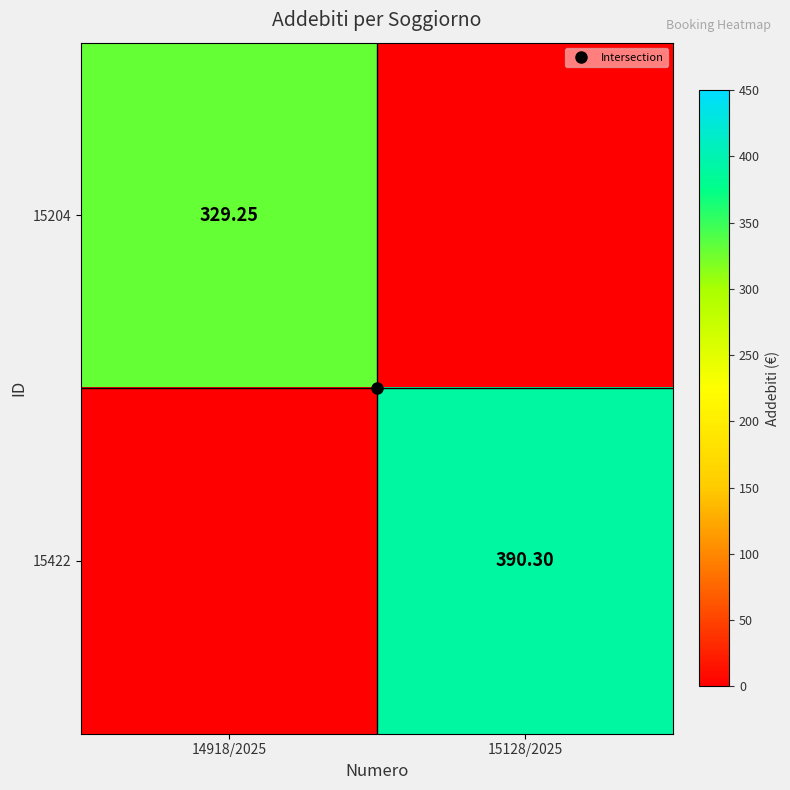

Is it true that 15422 equals 659.3 at 15128/2025?

False